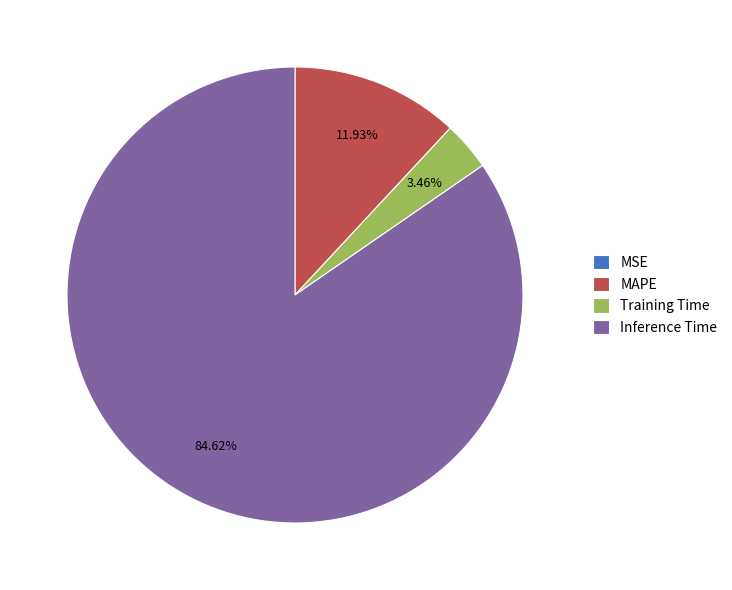

What percentage is NOT represented by MAPE?

88.1%